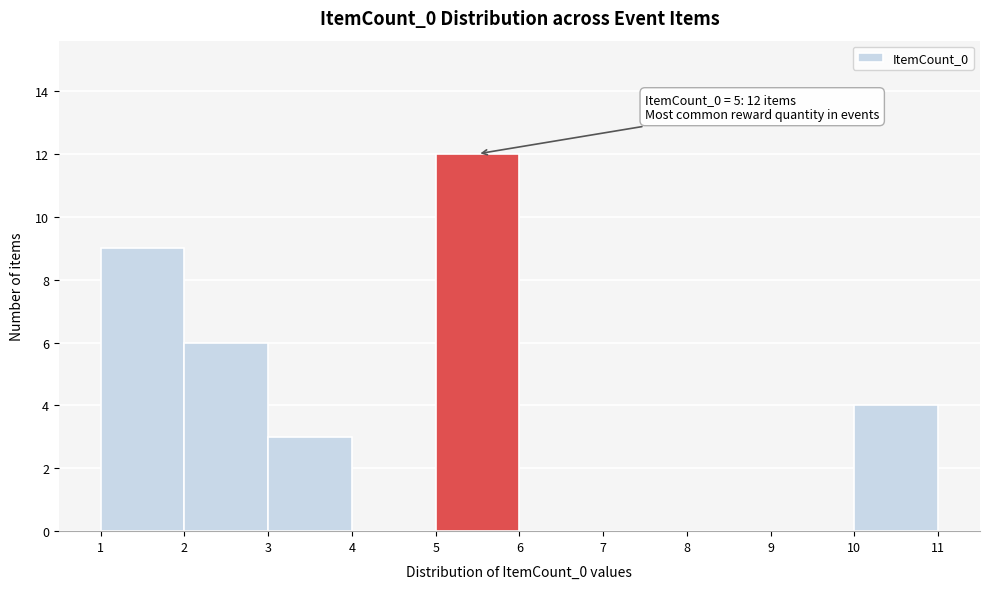

Which range on the x-axis has the tallest bar?

5 to 6